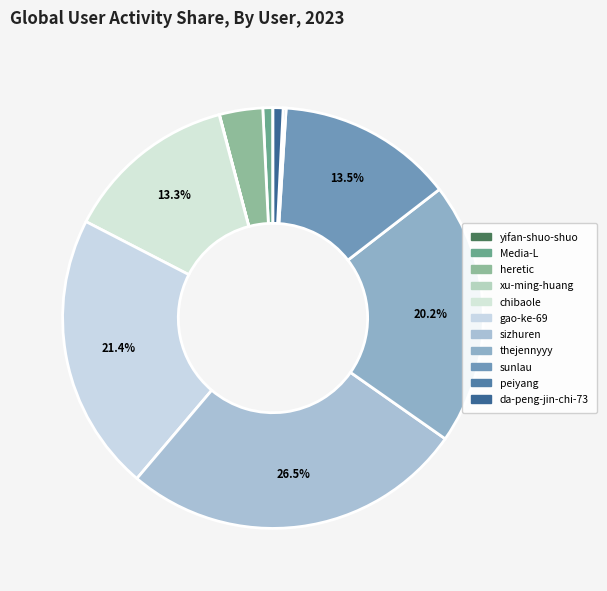

Combined, what portion of the pie is yifan-shuo-shuo and peiyang?

0.2%